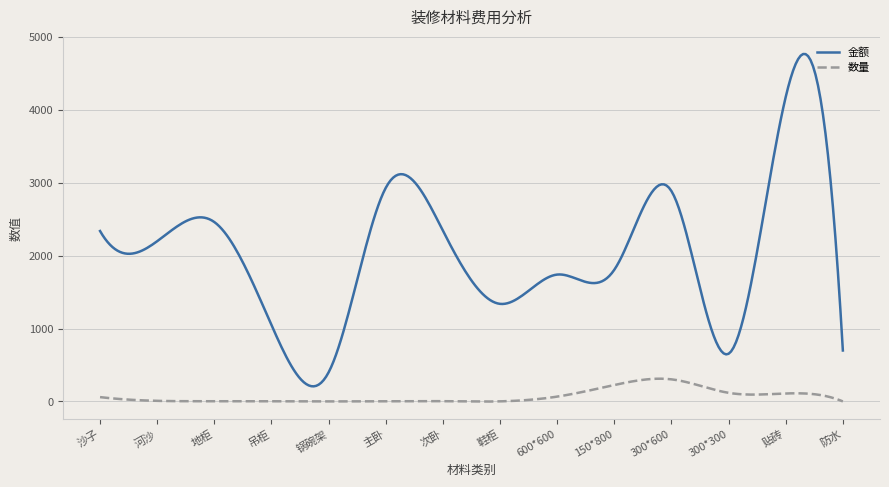

What is the maximum value for 数量?

312.9